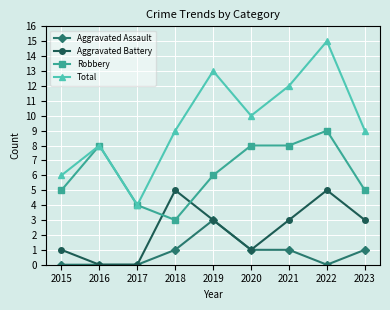

How many times do Robbery and Aggravated Battery cross each other?

2